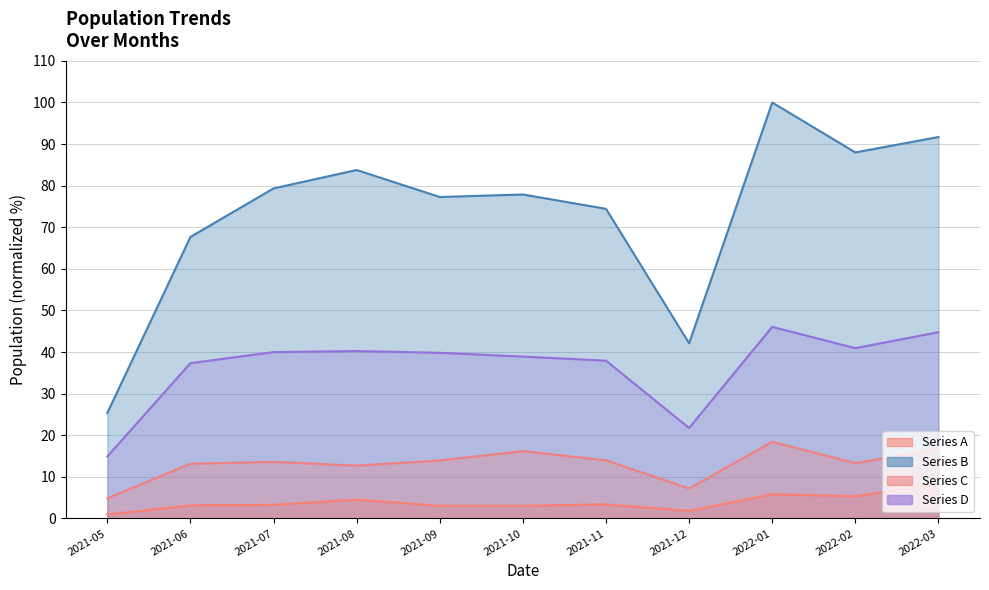

What is the value of the Series A point at the 5th from the left?

3.1